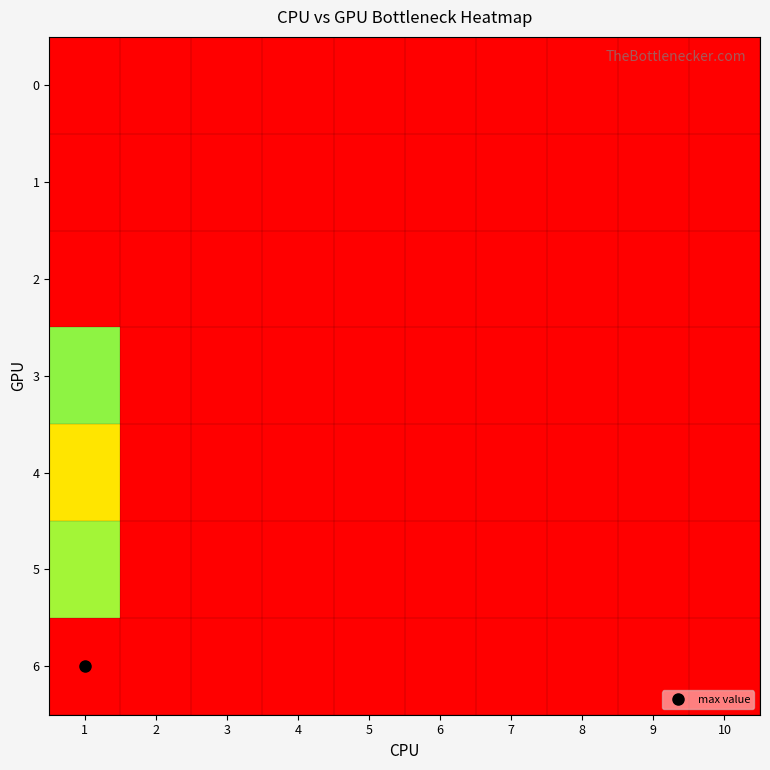

Reading left to right, list all the values displayed in this chart.

0: 1=0	2=0	3=0	4=0	5=0	6=0	7=0	8=0	9=0	10=0
1: 1=0	2=0	3=0	4=0	5=0	6=0	7=0	8=0	9=0	10=0
2: 1=0	2=0	3=0	4=0	5=0	6=0	7=0	8=0	9=0	10=0
3: 1=65	2=0	3=0	4=0	5=0	6=0	7=0	8=0	9=0	10=0
4: 1=112	2=0	3=0	4=0	5=0	6=0	7=0	8=0	9=0	10=0
5: 1=63	2=0	3=0	4=0	5=0	6=0	7=0	8=0	9=0	10=0
6: 1=160	2=0	3=0	4=0	5=0	6=0	7=0	8=0	9=0	10=0